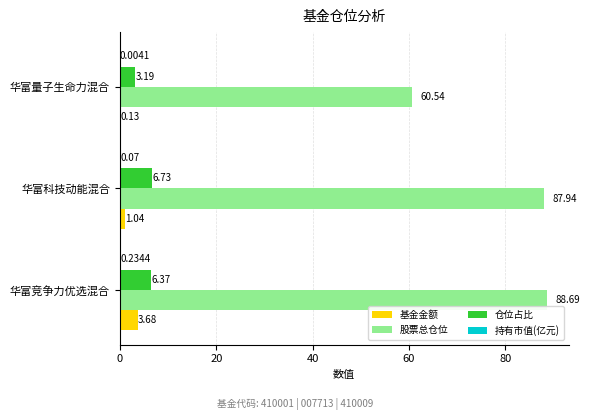

Count the number of categories in the chart.

3